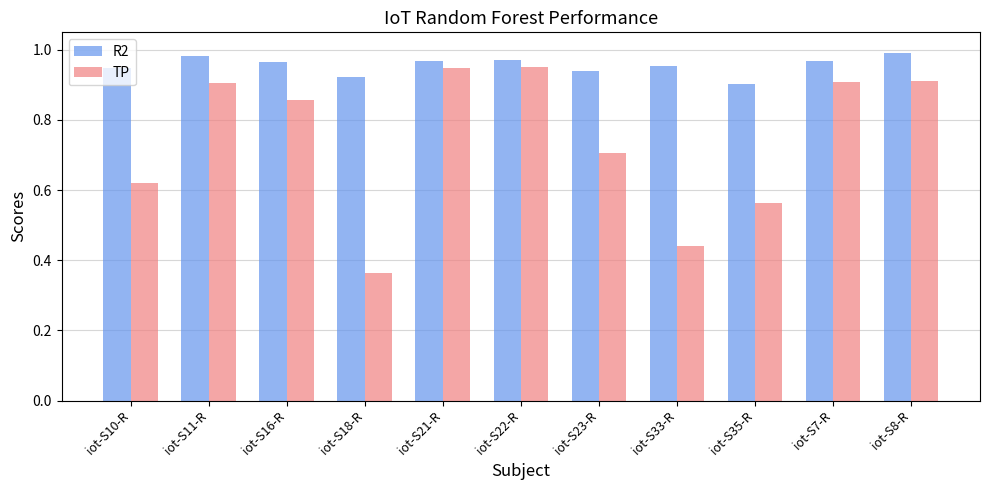

Is the value of R2 at iot-S21-R greater than the value of TP at iot-S33-R?

Yes